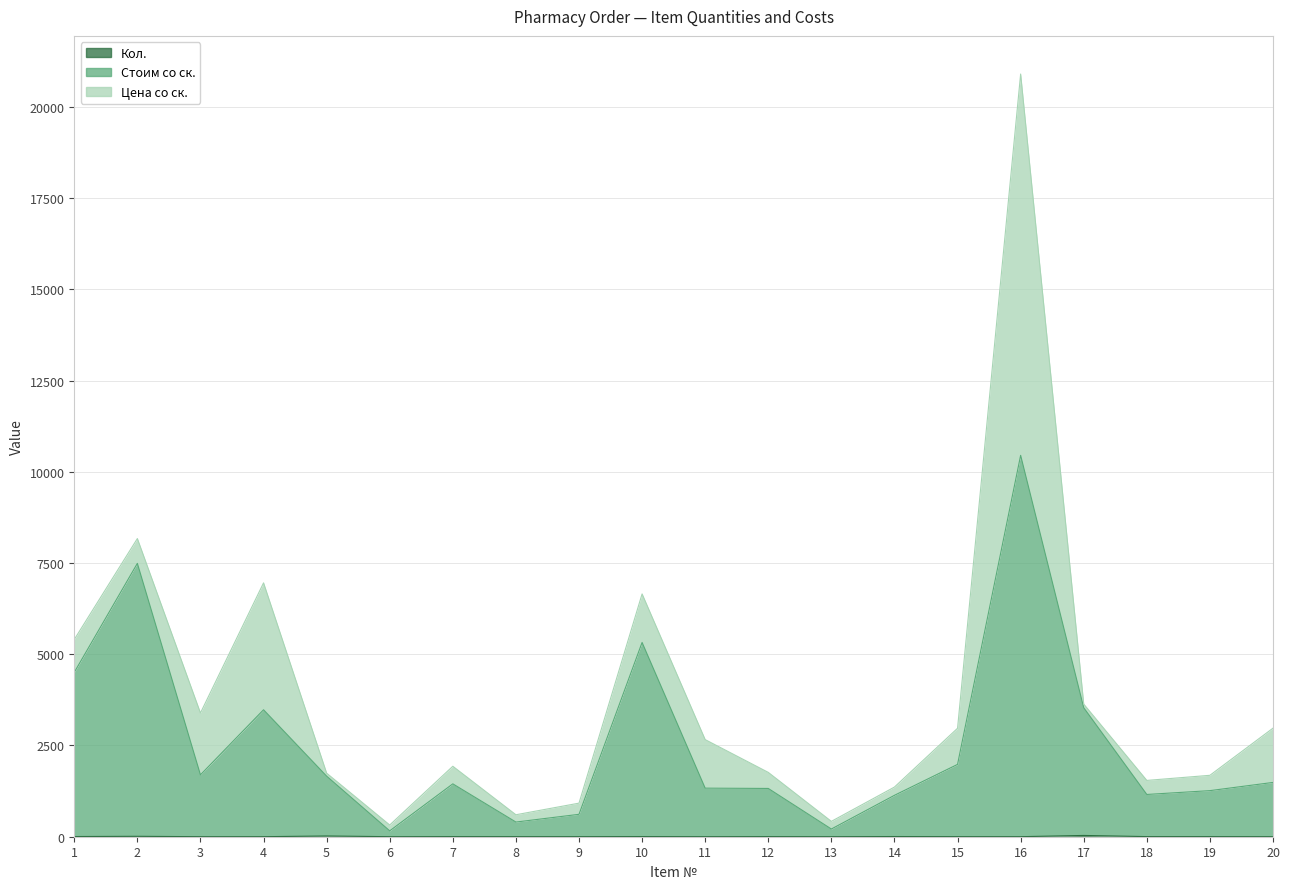

What value does the Стоим со ск. series have at 10, to the nearest 100?

5300